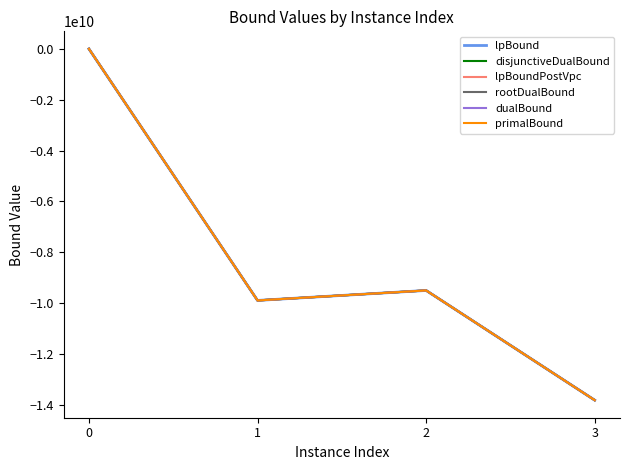

Which series changed the most between 0 and 1?

dualBound